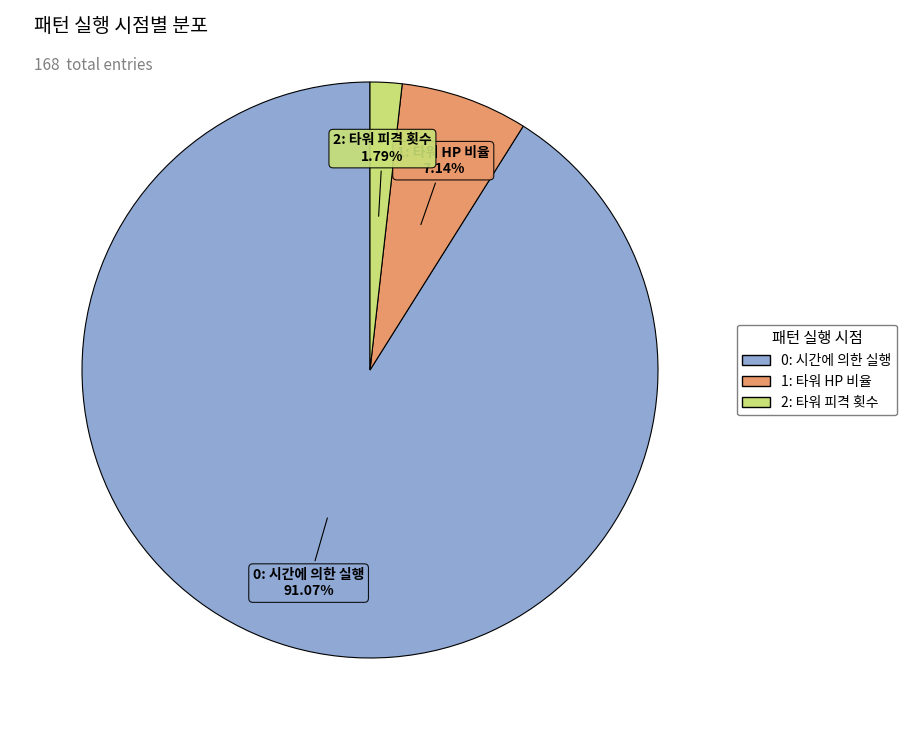

To the nearest percent, what is the difference between the largest and smallest slice percentages?

89%